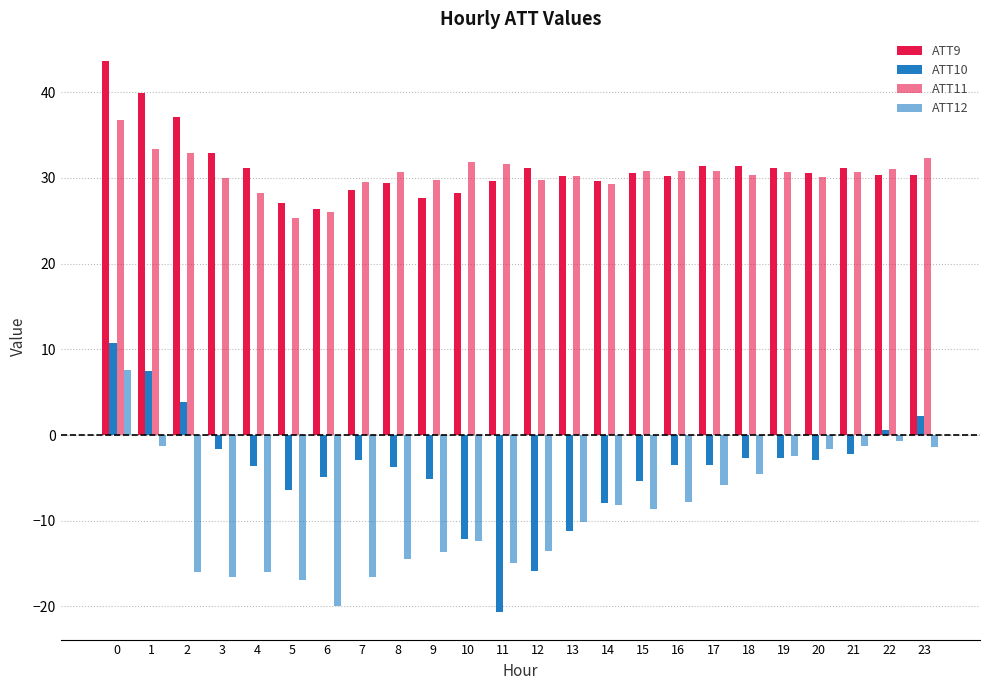

What is the difference between the maximum and minimum values in the ATT12 series?

27.5